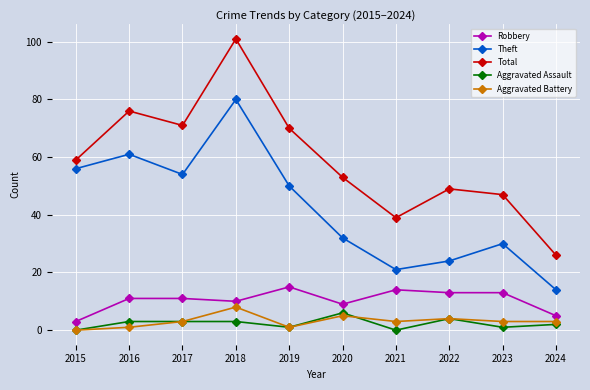

True or false: Aggravated Assault has more than 0 interior local peaks.

True